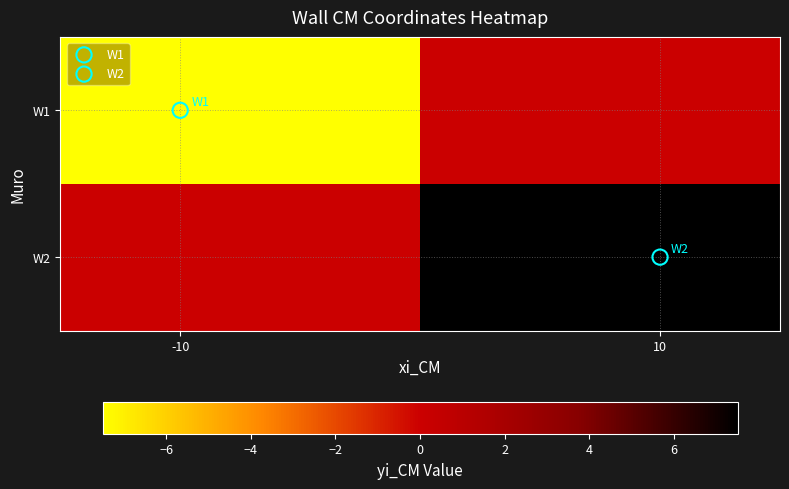

At how many categories does at least one series exceed 0?

1